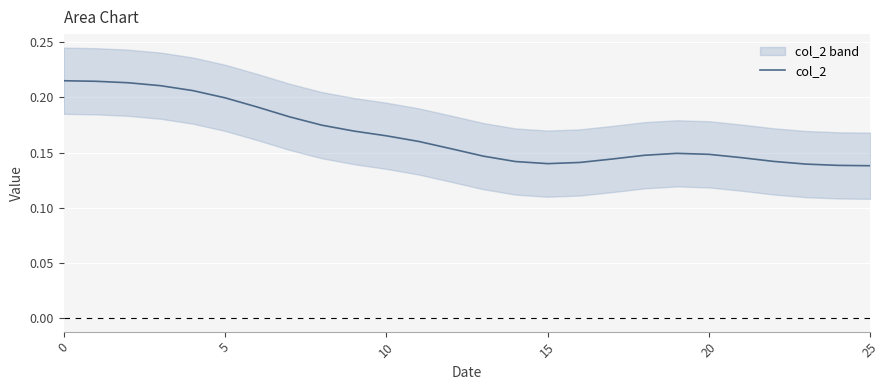

What is the label of the 12th point from the right?

14